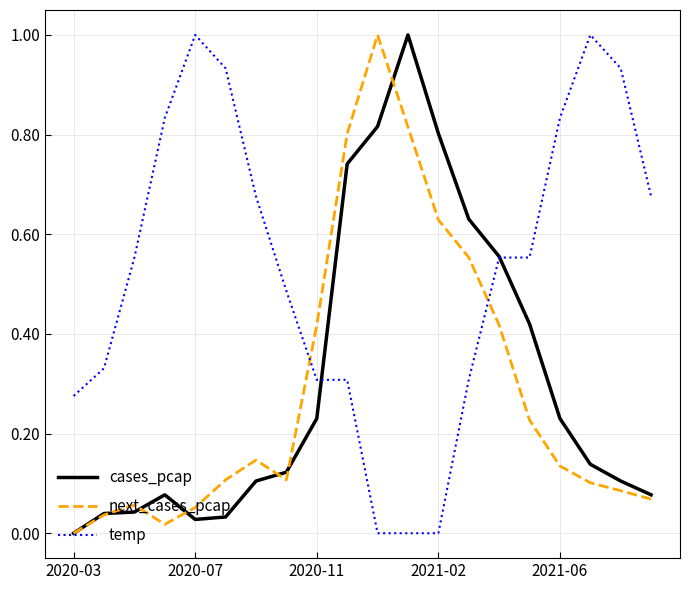

What is the maximum value for cases_pcap?

1.0